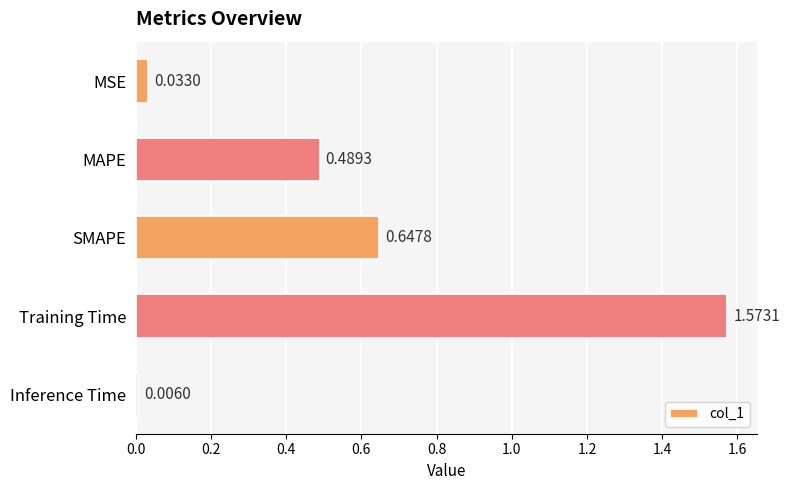

What is the sum of all values?

2.7